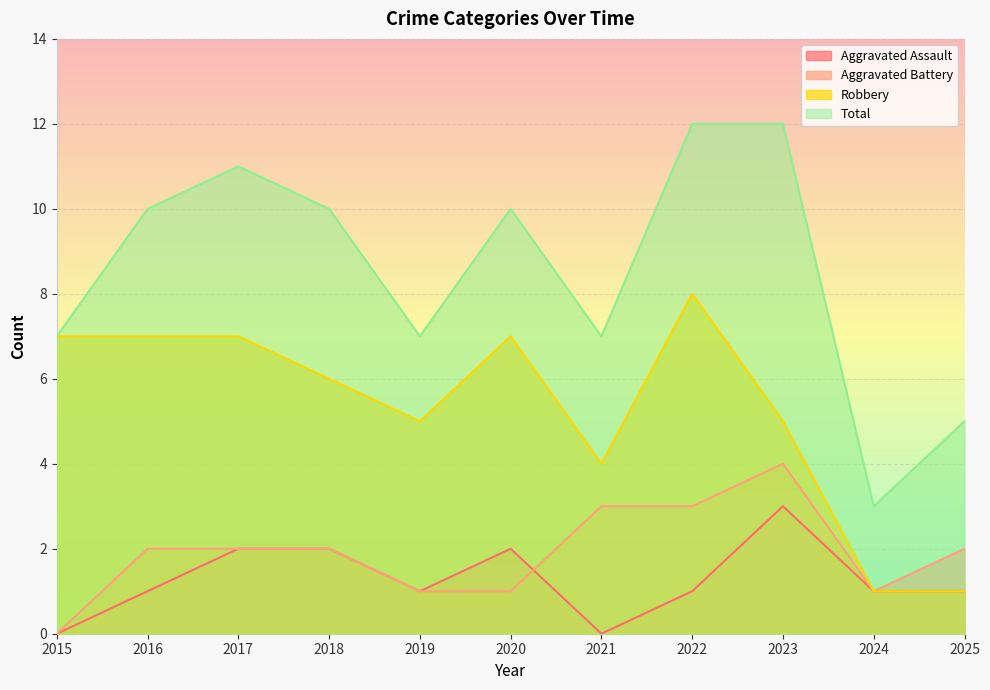

How many data points in Robbery are above 6?

5